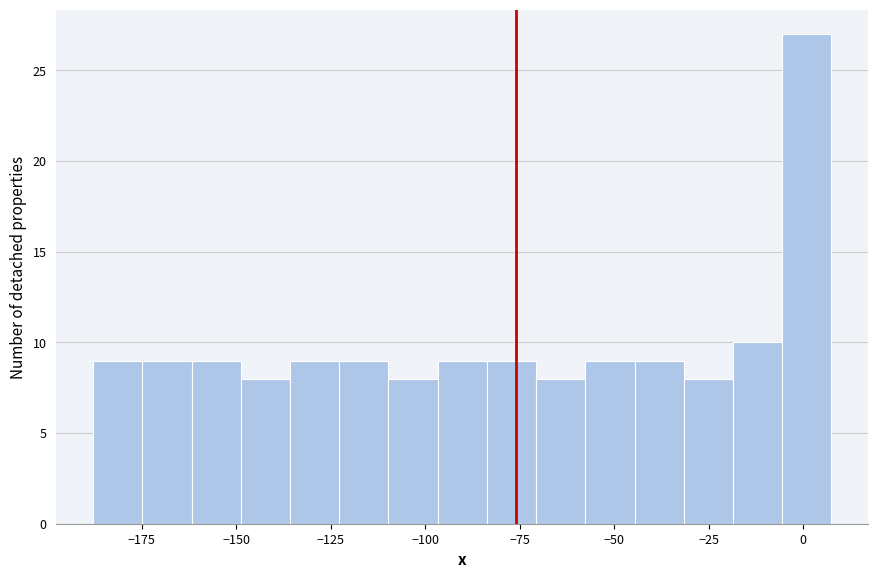

Read against the x-axis, roughly where is the centre of the tallest bar?

0